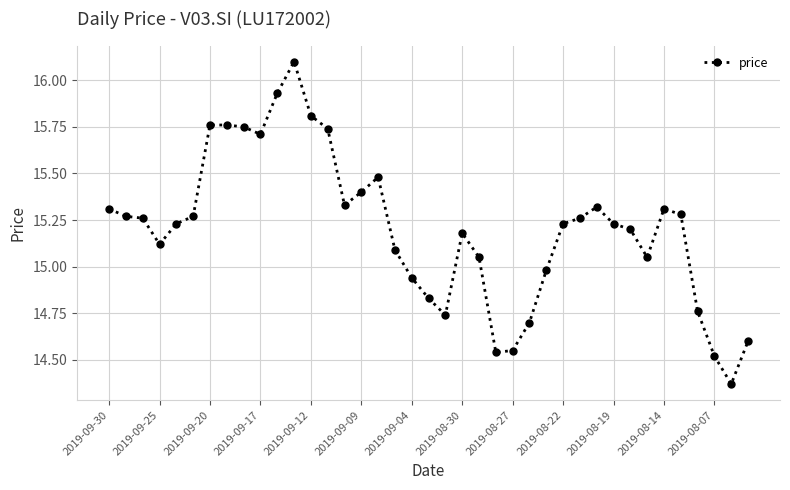

What is the sum of all values?

593.0